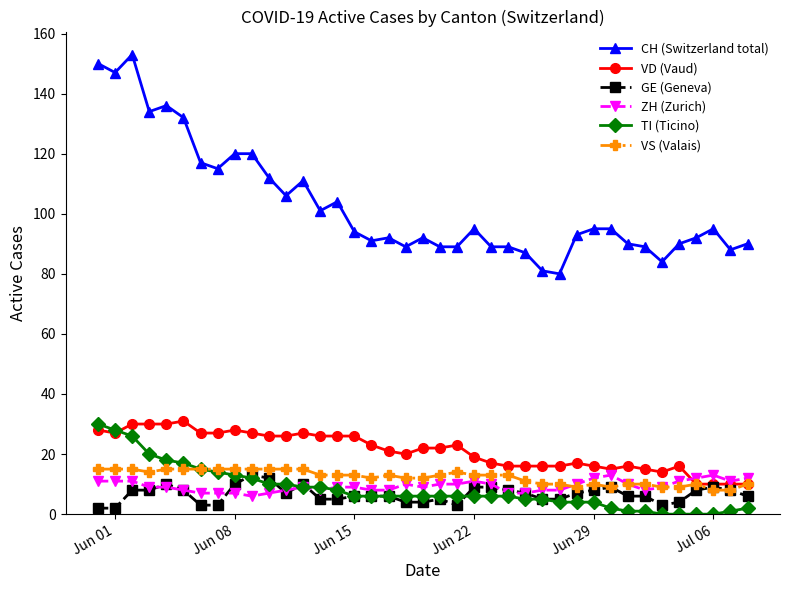

Which series has the largest total across all categories?

CH (Switzerland total)